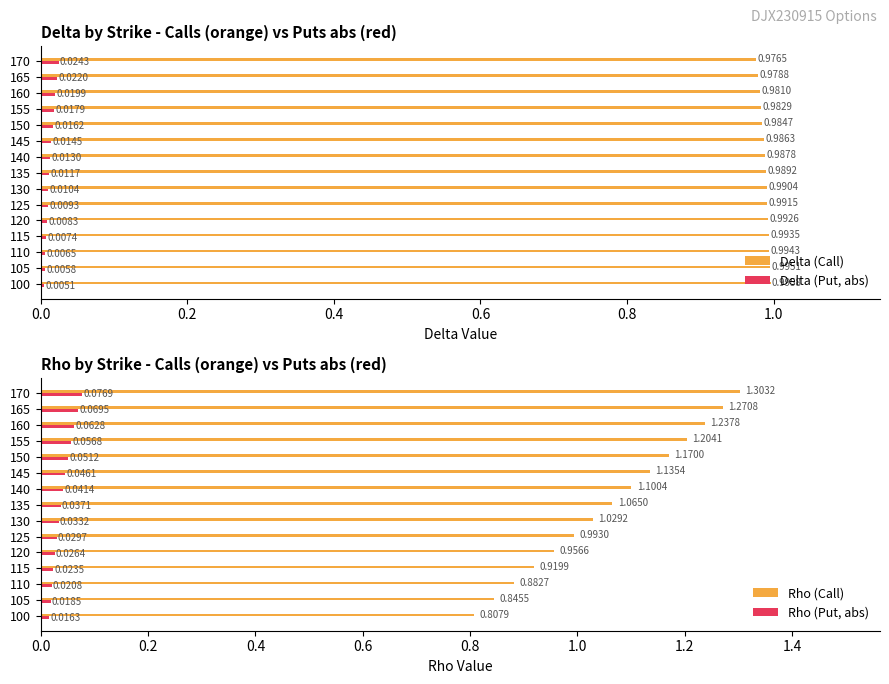

Reading right to left, extract all data points from this chart.

Delta (Call): 1.0	1.0	1.0	1.0	1.0	1.0	1.0	1.0	1.0	1.0	1.0	1.0	1.0	1.0	1.0
Delta (Put, abs): 0.0	0.0	0.0	0.0	0.0	0.0	0.0	0.0	0.0	0.0	0.0	0.0	0.0	0.0	0.0
Rho (Call): 1.3	1.3	1.2	1.2	1.2	1.1	1.1	1.1	1.0	1.0	1.0	0.9	0.9	0.8	0.8
Rho (Put, abs): 0.1	0.1	0.1	0.1	0.1	0.0	0.0	0.0	0.0	0.0	0.0	0.0	0.0	0.0	0.0